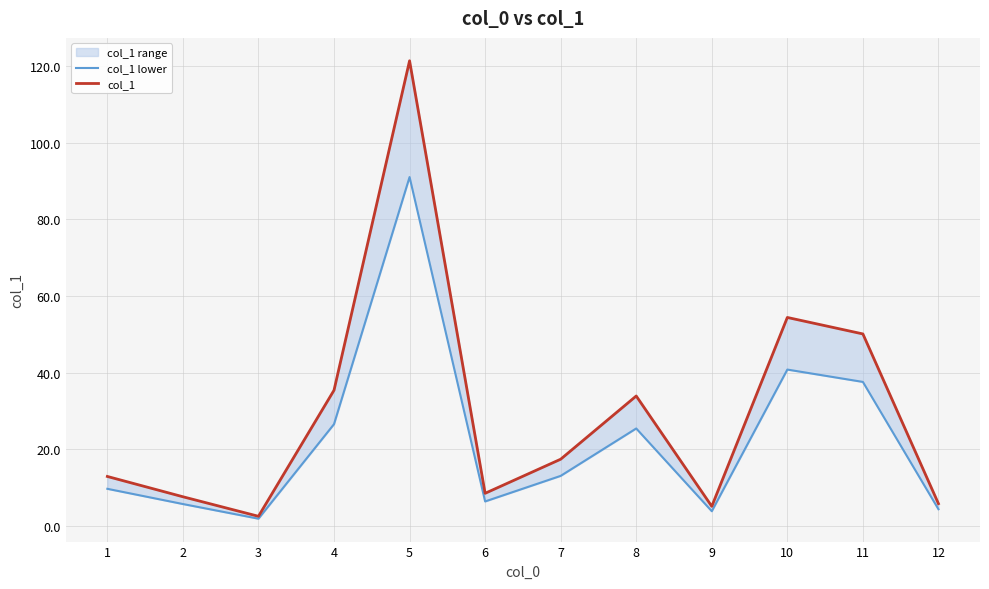

How many data points in col_1 are less than 17?

6